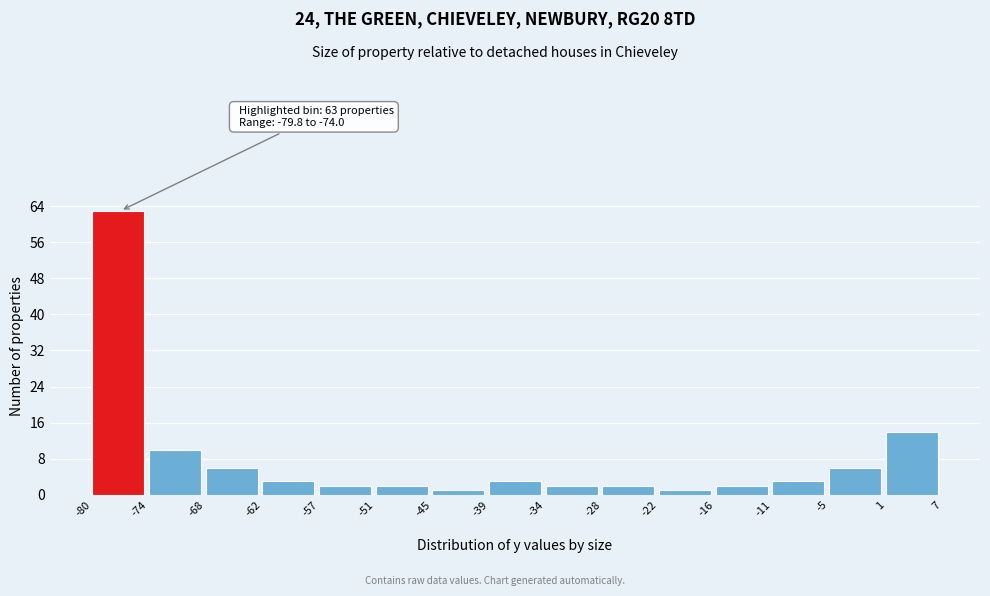

Over which range of the x-axis is the bar tallest?

-80 to -74